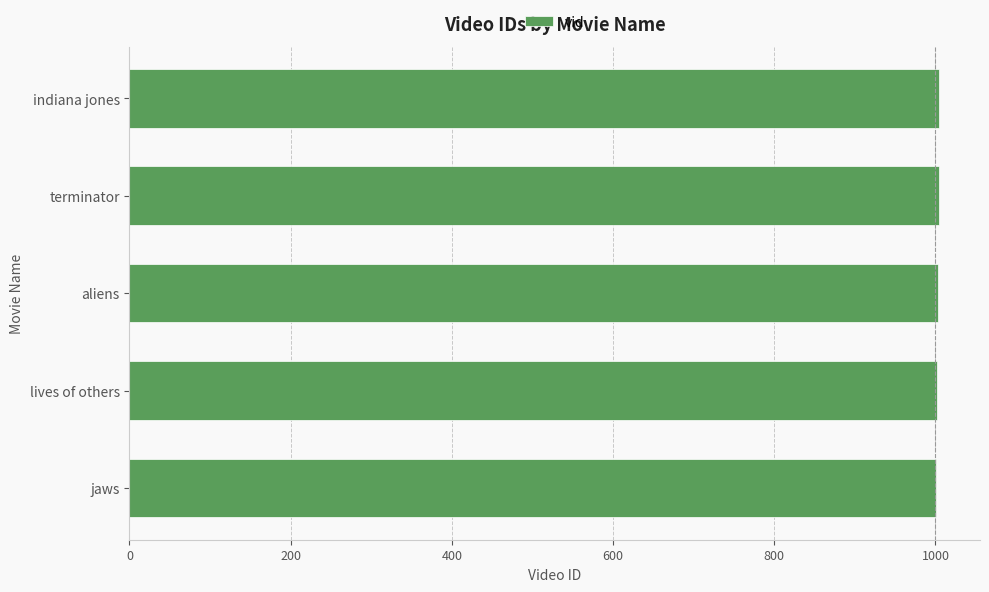

Read the value at terminator.

1004